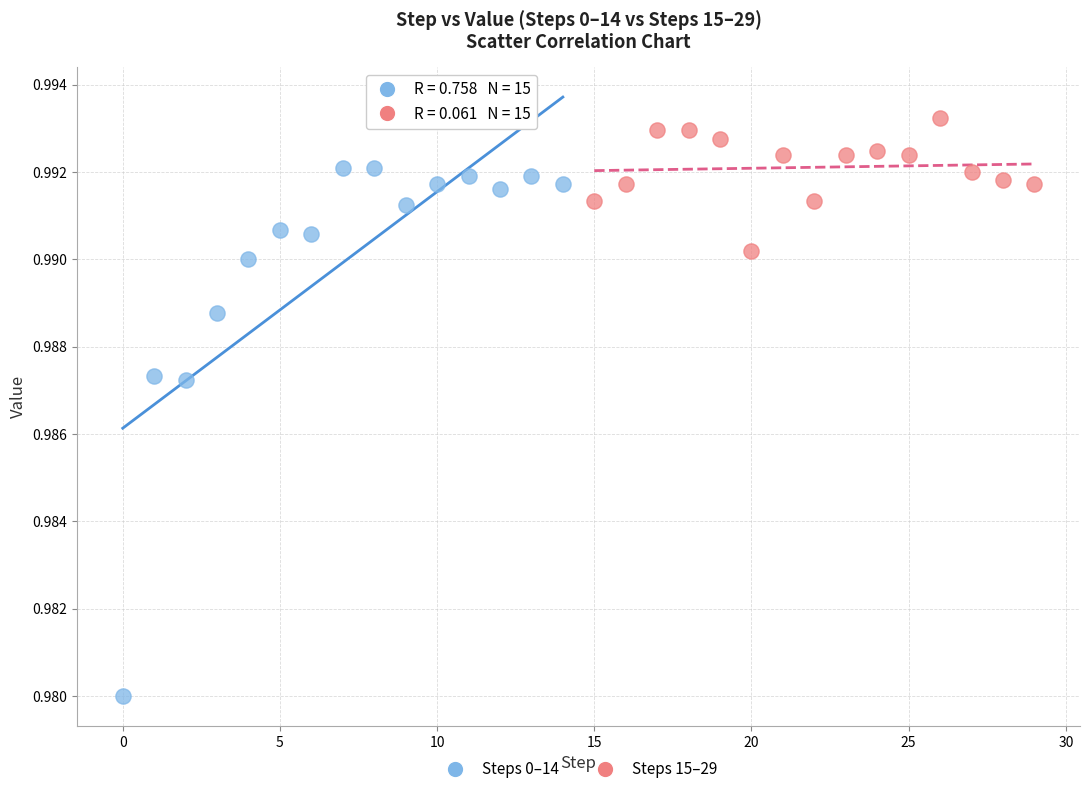

Which series contains the highest Y value?

Steps 15–29